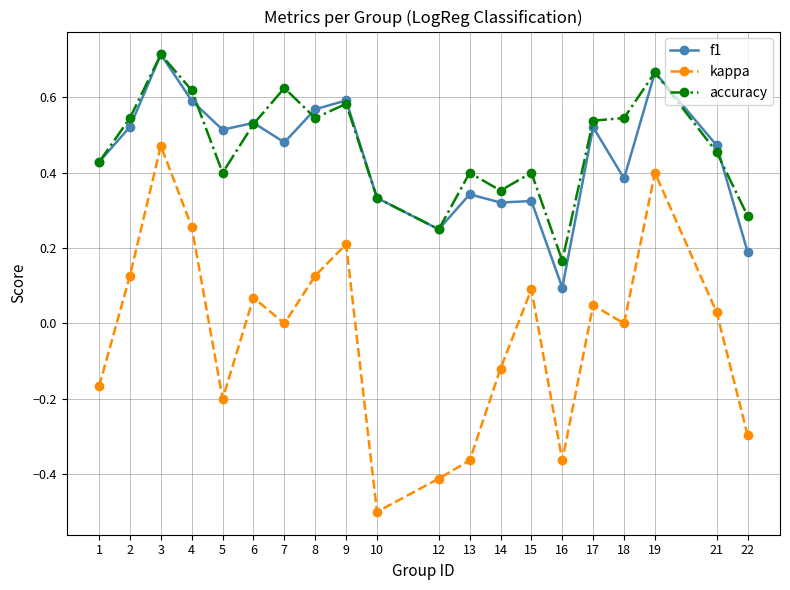

True or false: accuracy has more than 1 points higher than both neighbors.

True